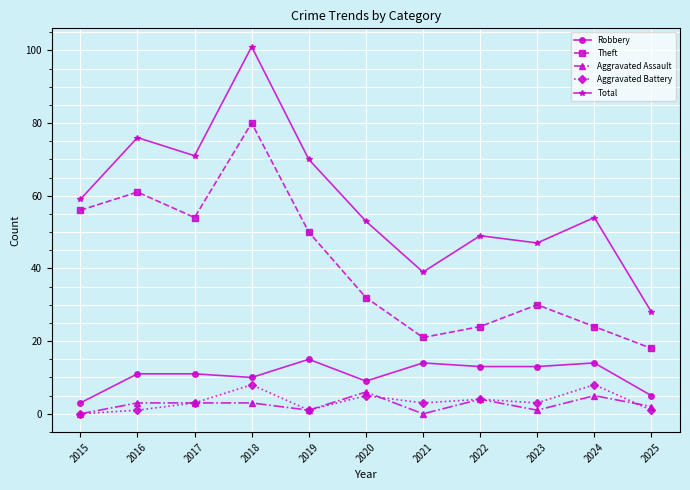

Count the number of data series in this chart.

5